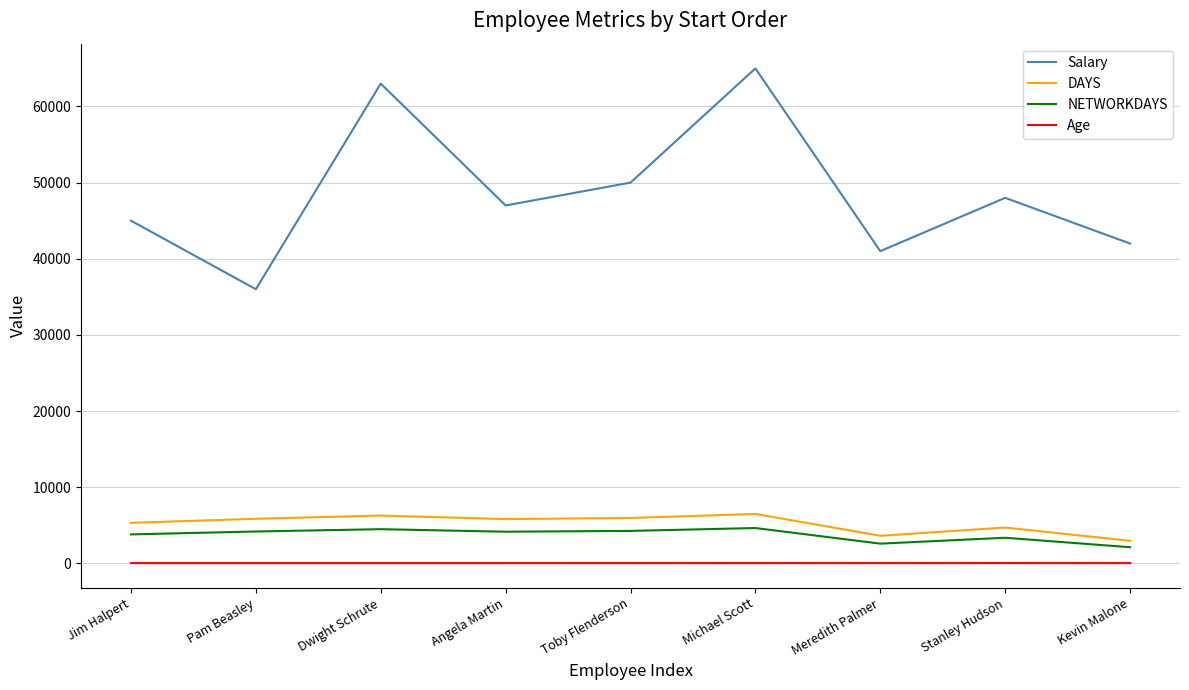

True or false: Age and NETWORKDAYS cross at least once.

False